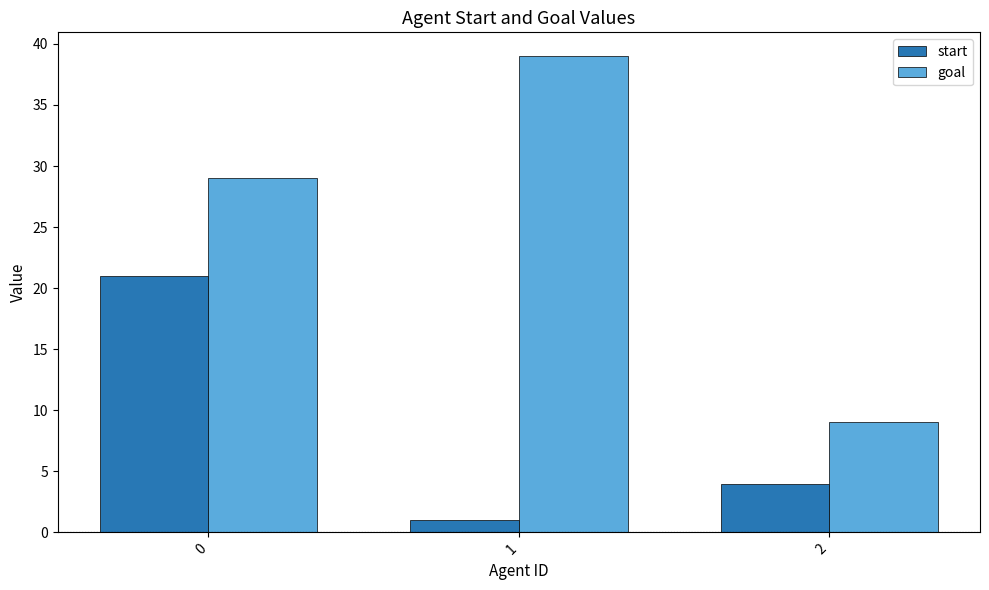

How many data points in goal are less than 29?

1